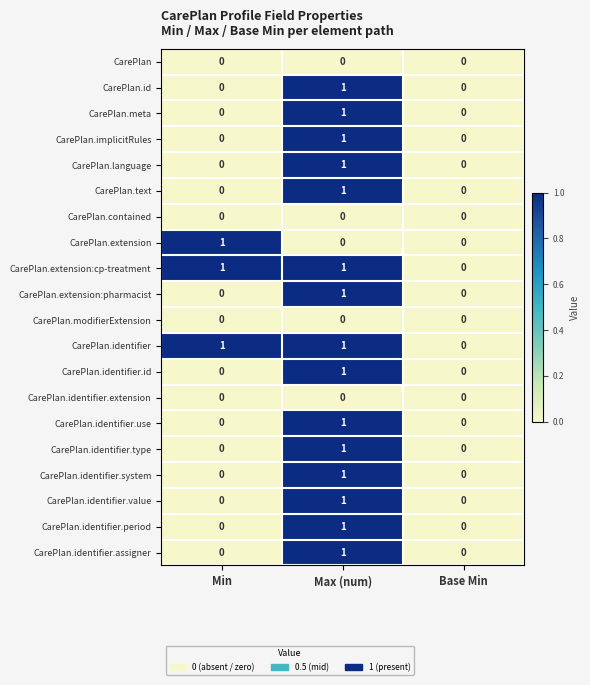

At which category is the sum across all series the highest?

Max (num)